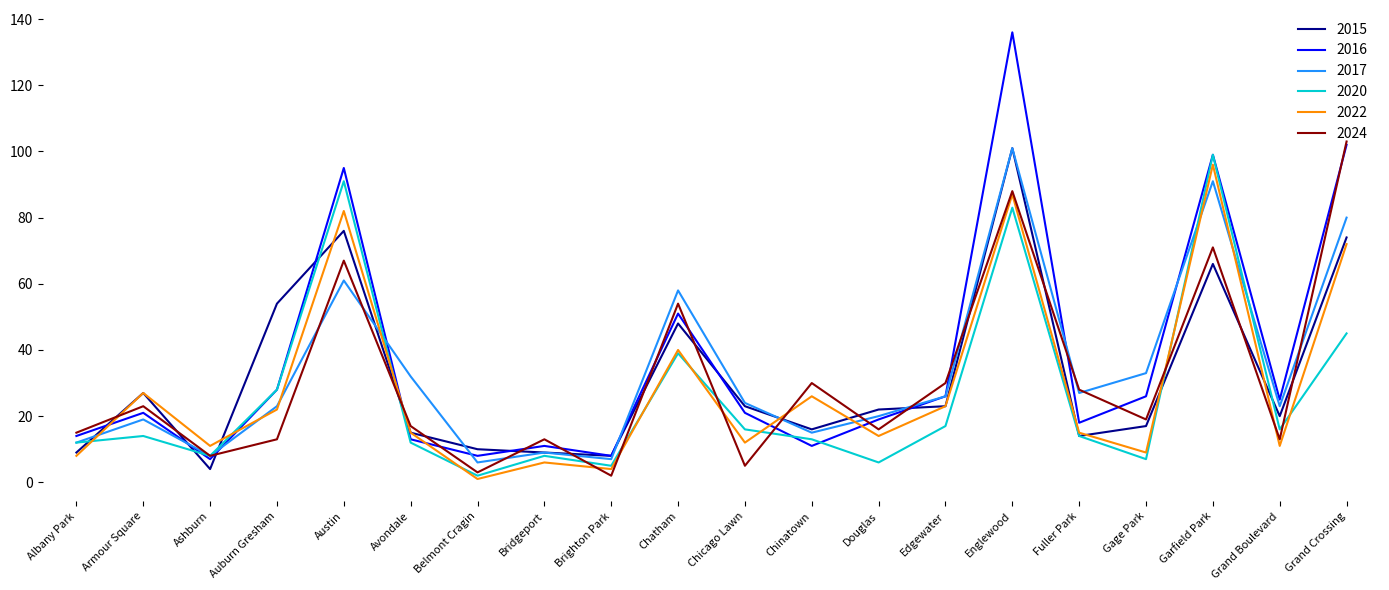

The value of 2020 at Garfield Park is 99. True or false?

True